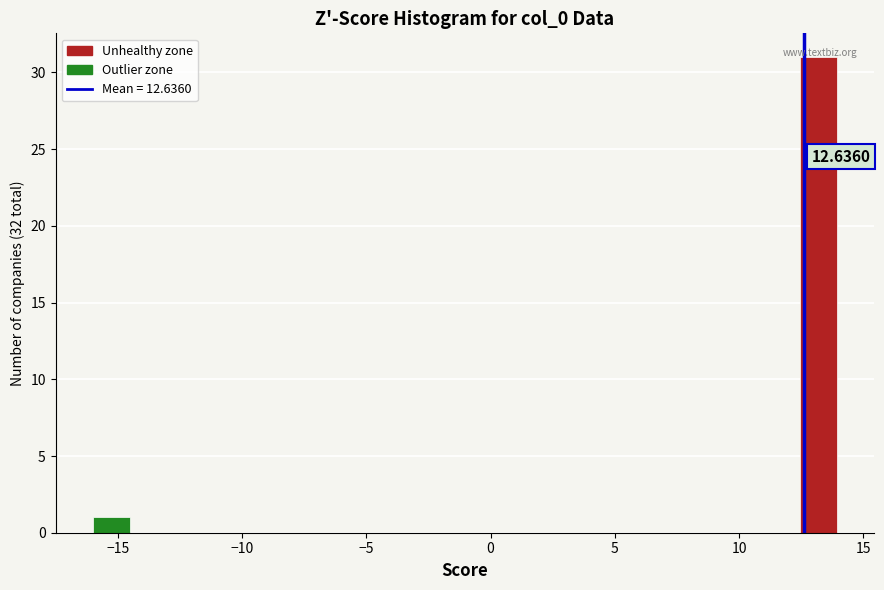

Around what value on the x-axis is the tallest bar? Give the approximate position of its centre, as read against the axis.

13.0